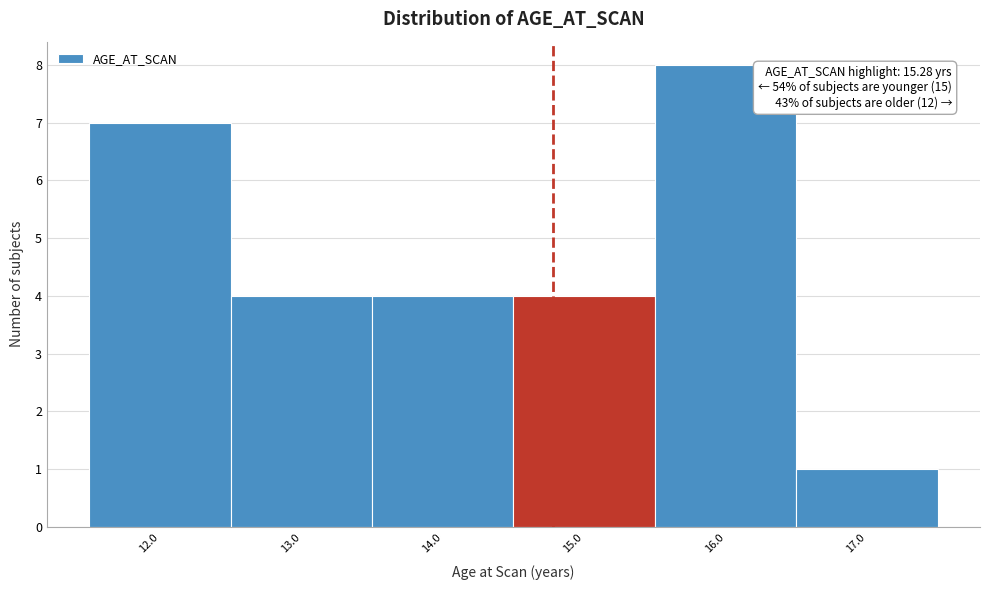

Reading left to right, what are all the values shown in this chart?

12.0=7	13.0=4	14.0=4	15.0=4	16.0=8	17.0=1